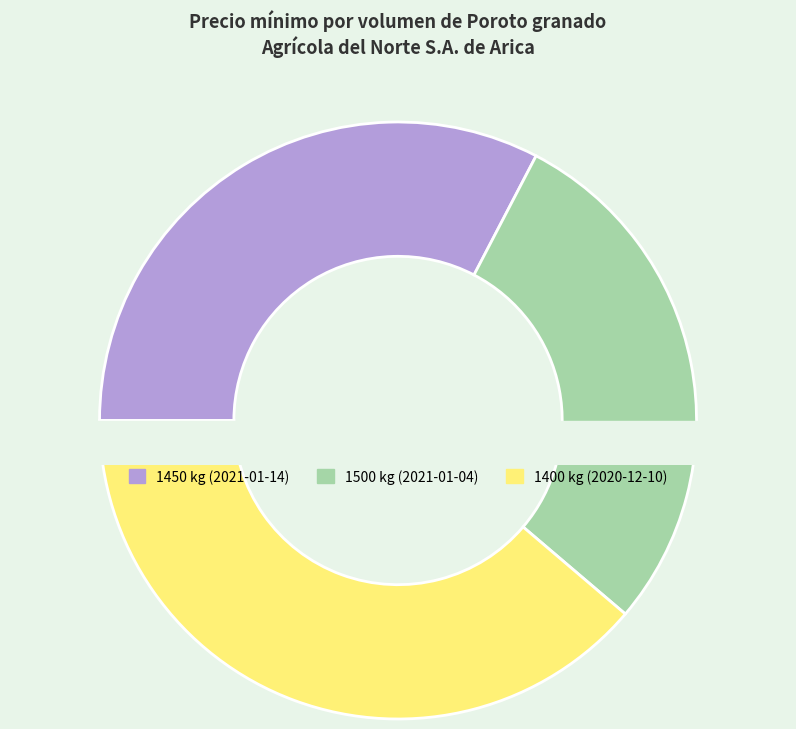

To the nearest percent, what is the average slice percentage?

33%